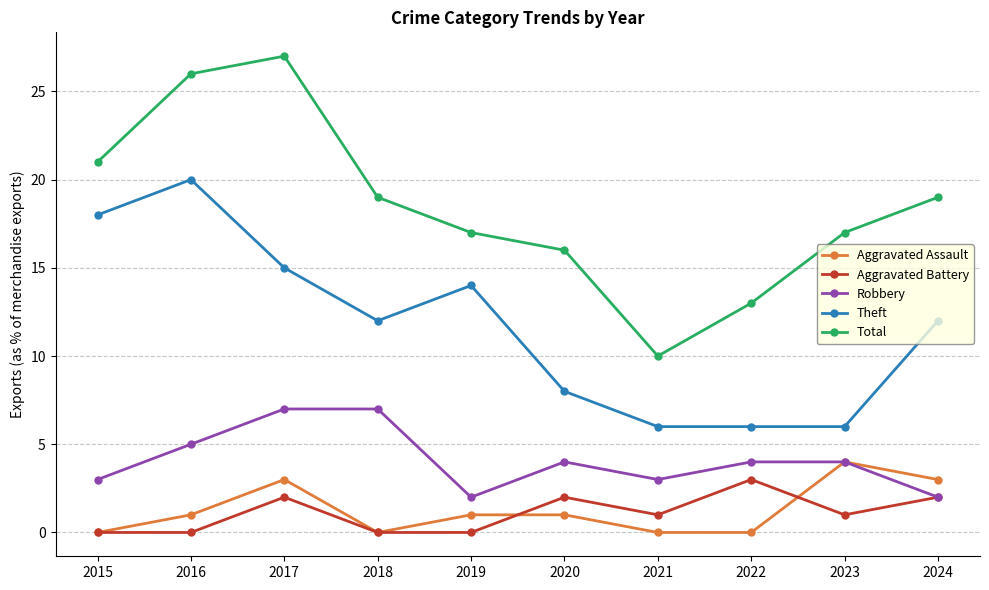

Is the value of Aggravated Assault at 2022 greater than the value of Total at 2021?

No